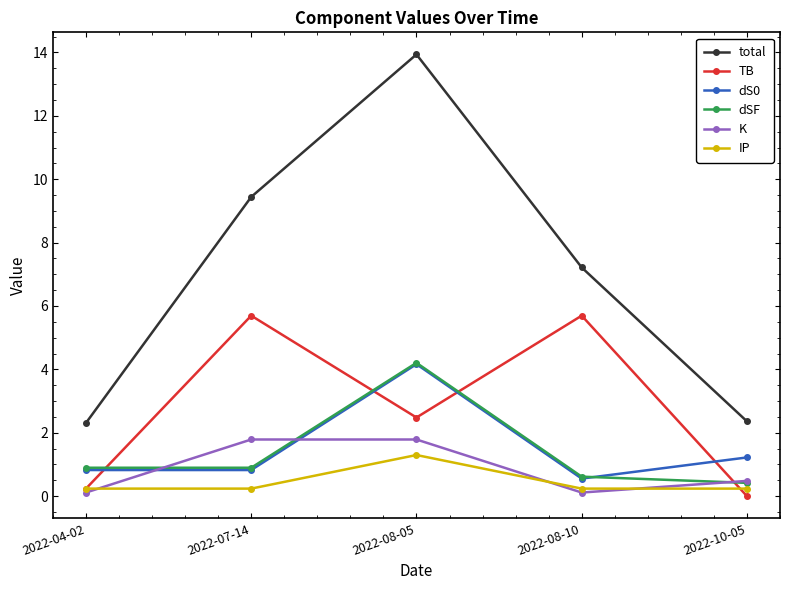

Is this an area chart (filled region under the line)?

No